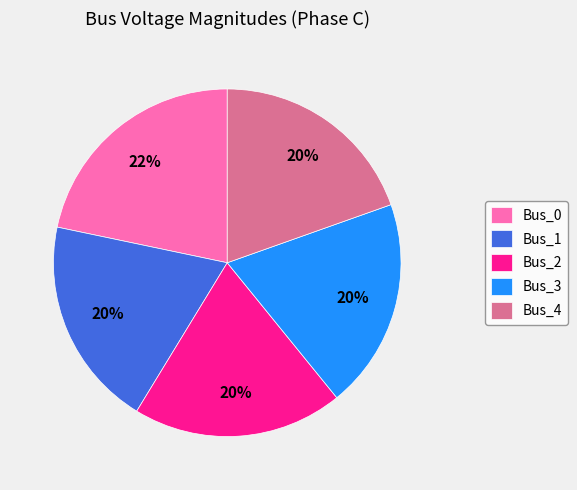

To the nearest percent, what is the combined percentage of Bus_0 and Bus_2?

41%